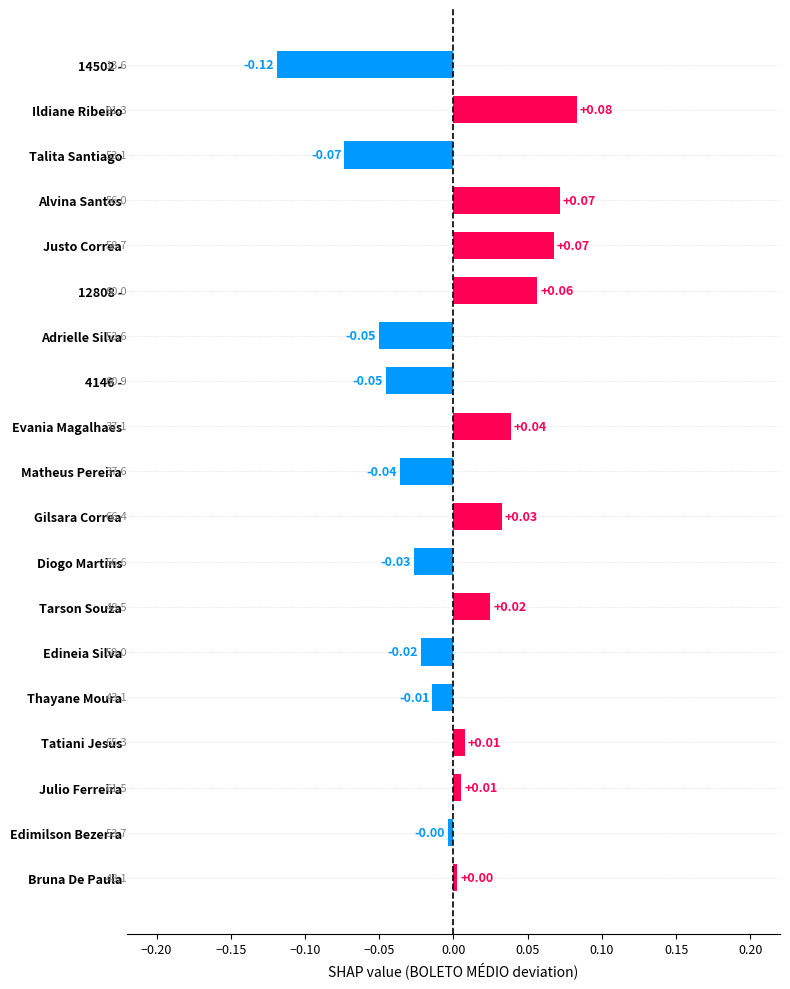

Are the bars grouped side by side (vs. stacked)?

No